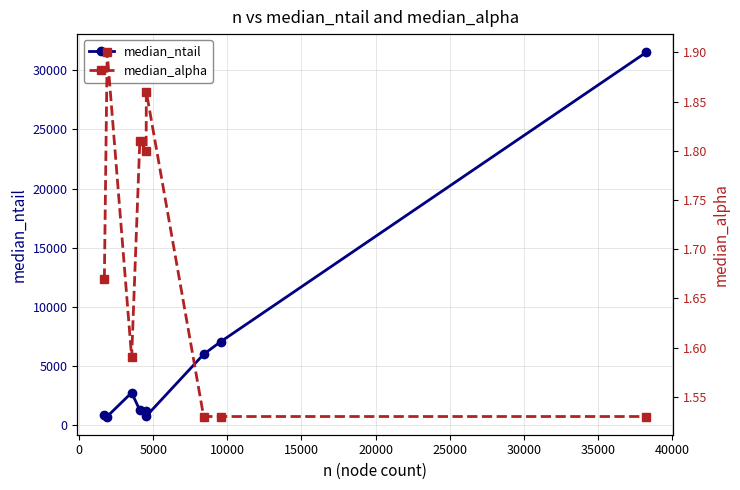

Count the median_alpha values in the range 1 to 2.

9